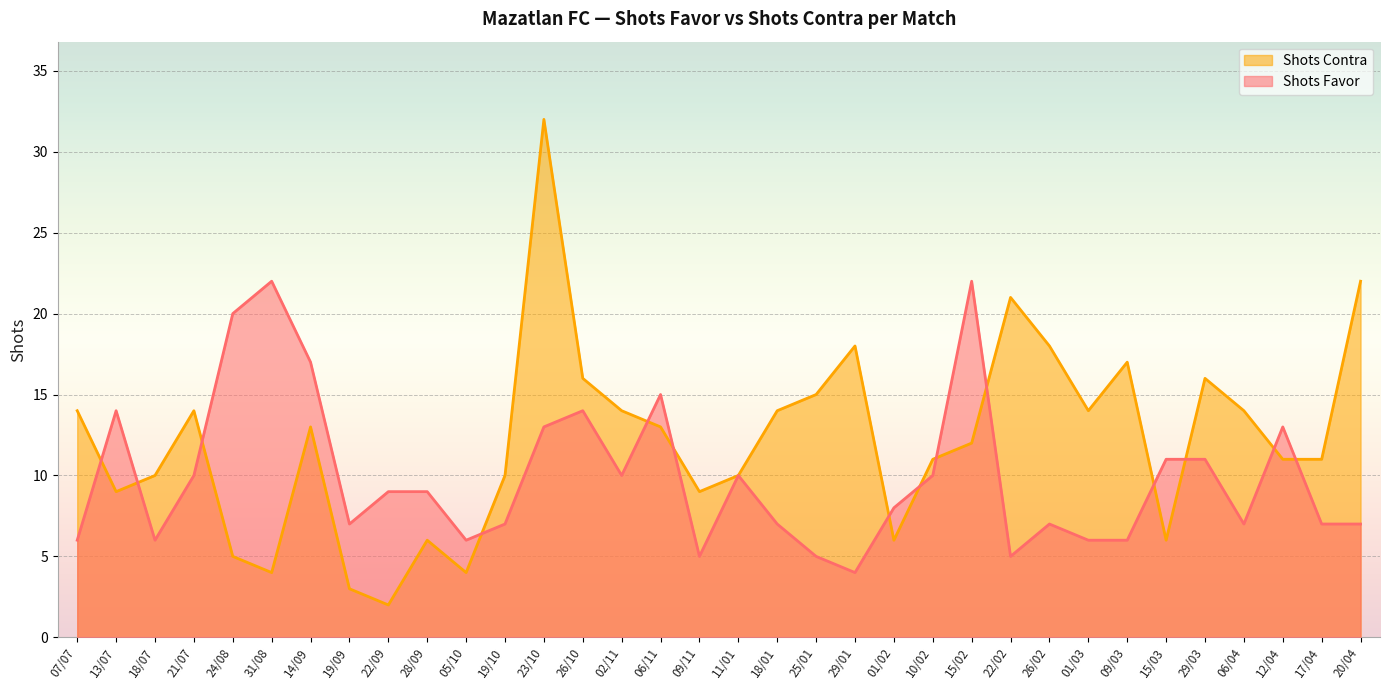

The value of Shots Favor at 26/02 is 7. True or false?

True